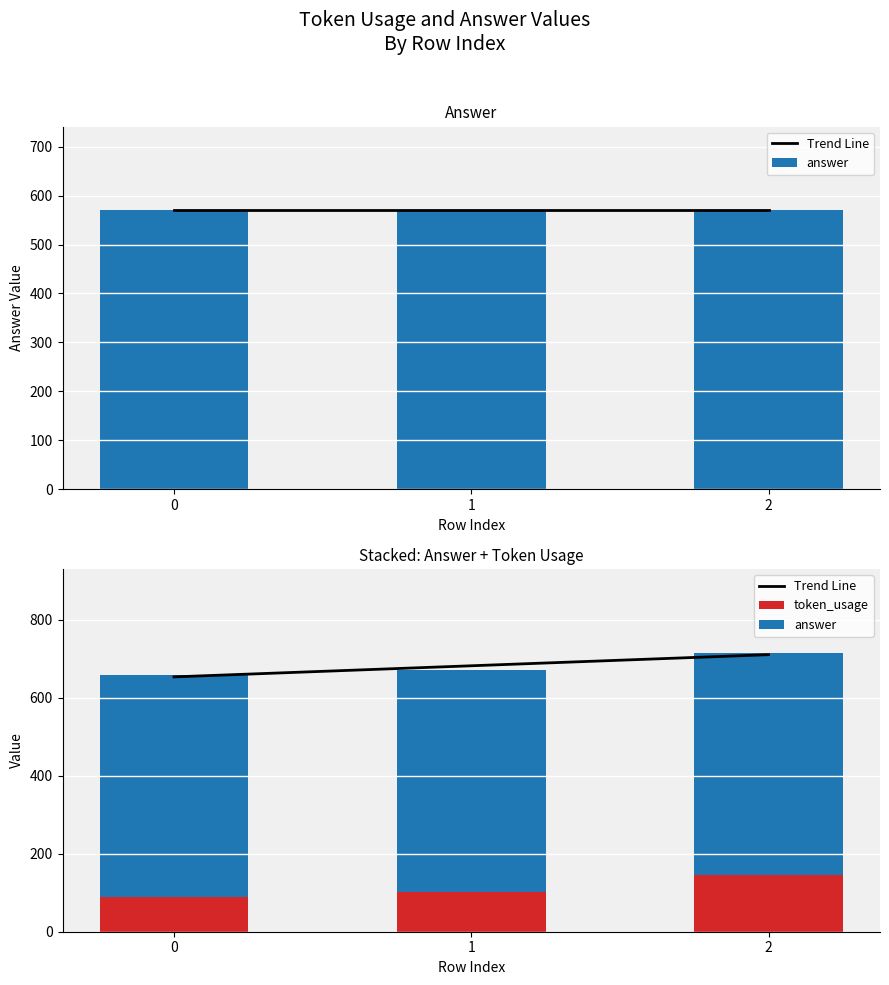

Does the chart contain any negative values?

No